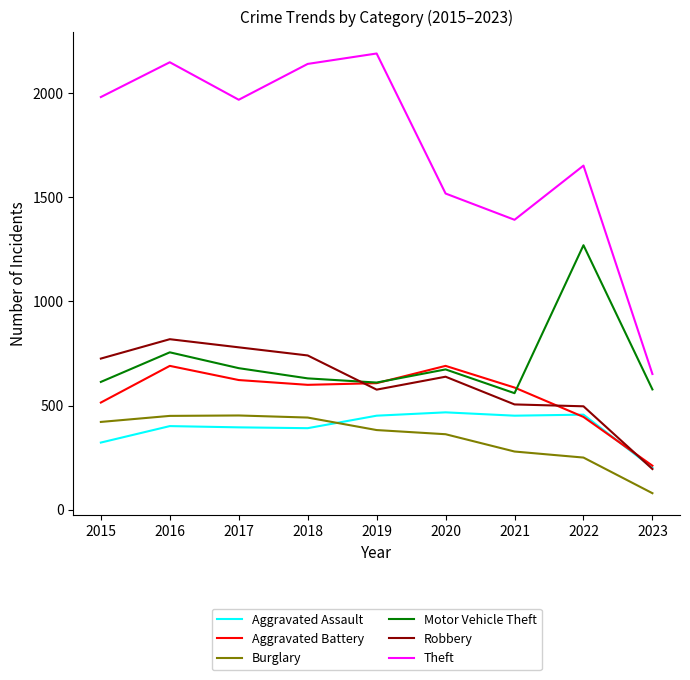

Where is Motor Vehicle Theft nearest to the value 915?

2016